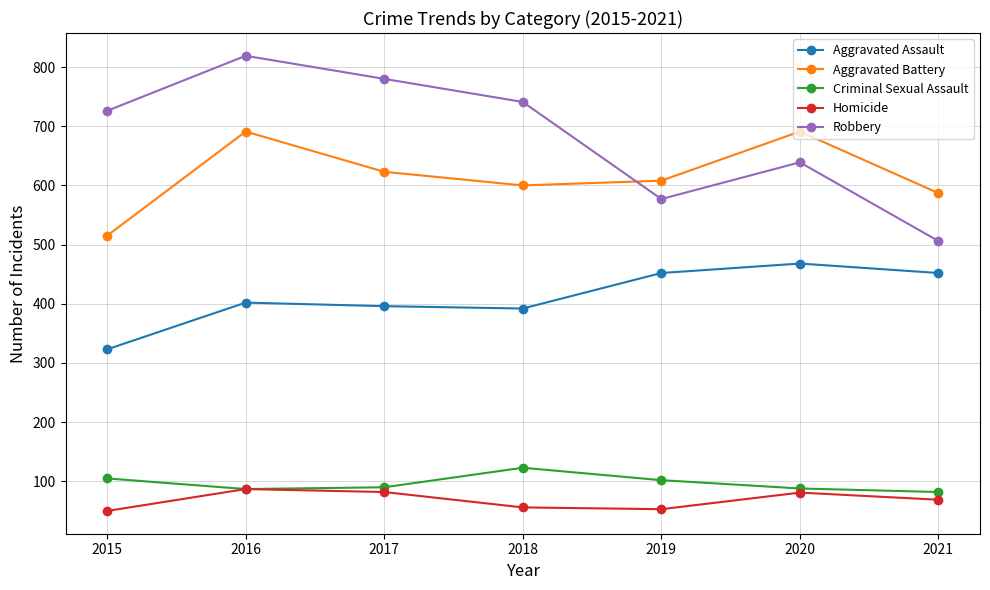

What is the difference between the maximum and minimum values in the Robbery series?

313